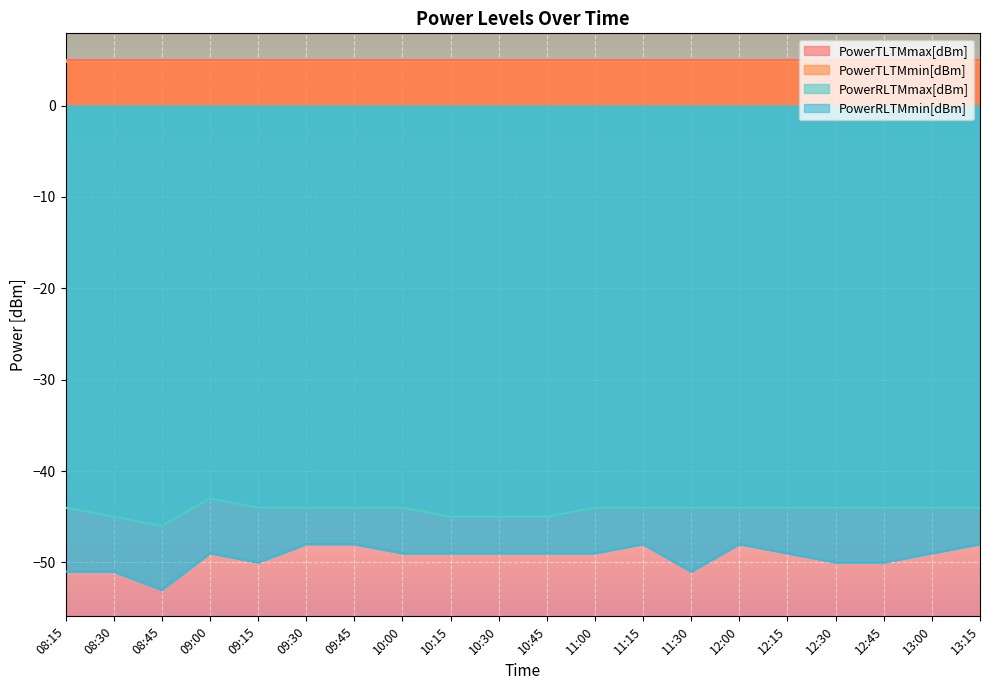

At which category does the chart reach its minimum across all series?

08:45